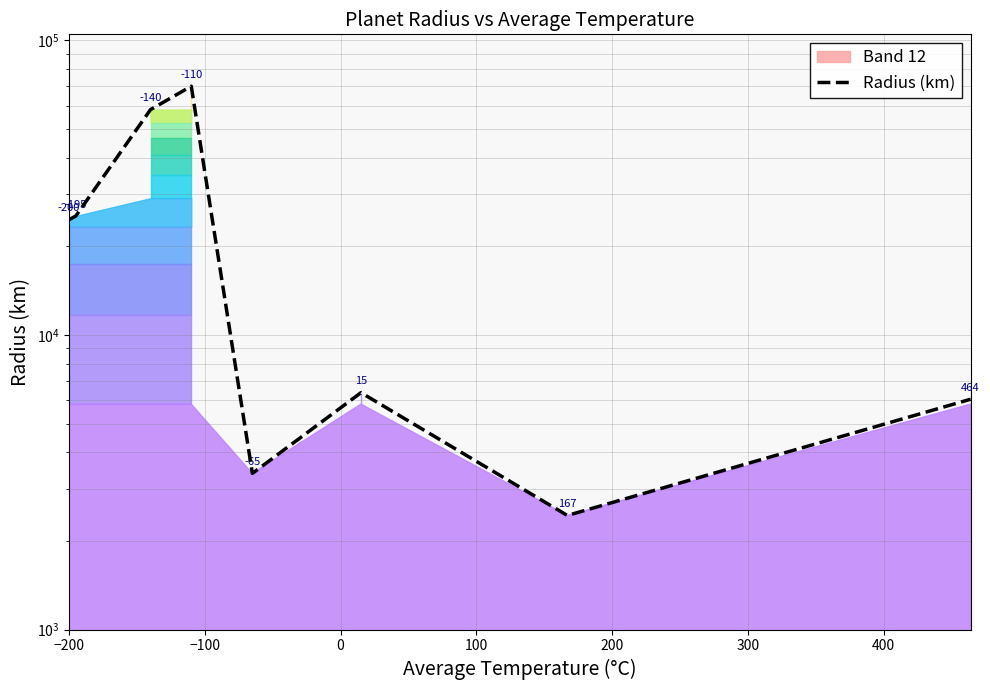

What is the sum of all values?

196379.0